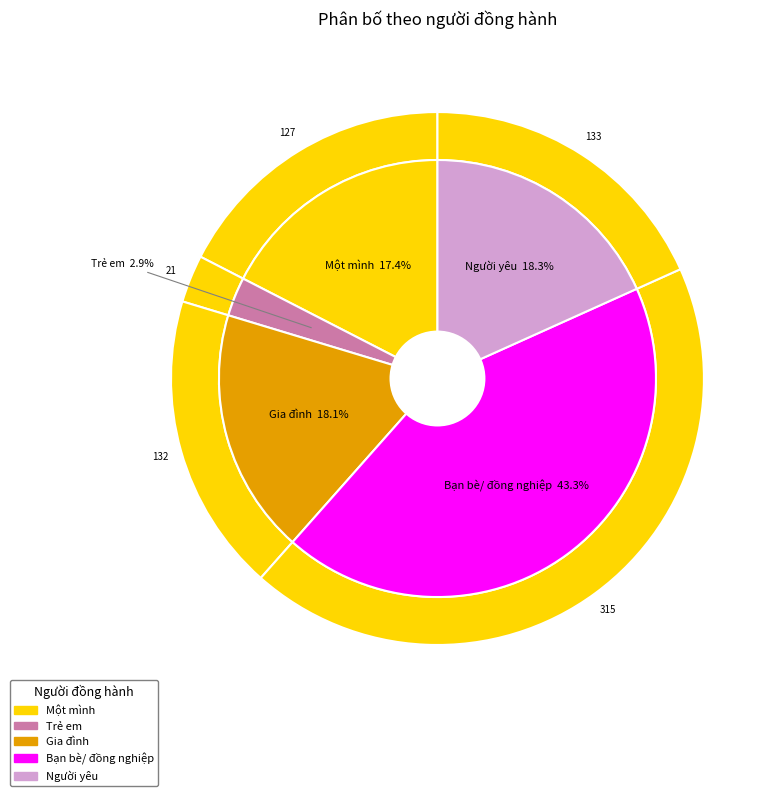

Which slice is the smallest?

Trẻ em